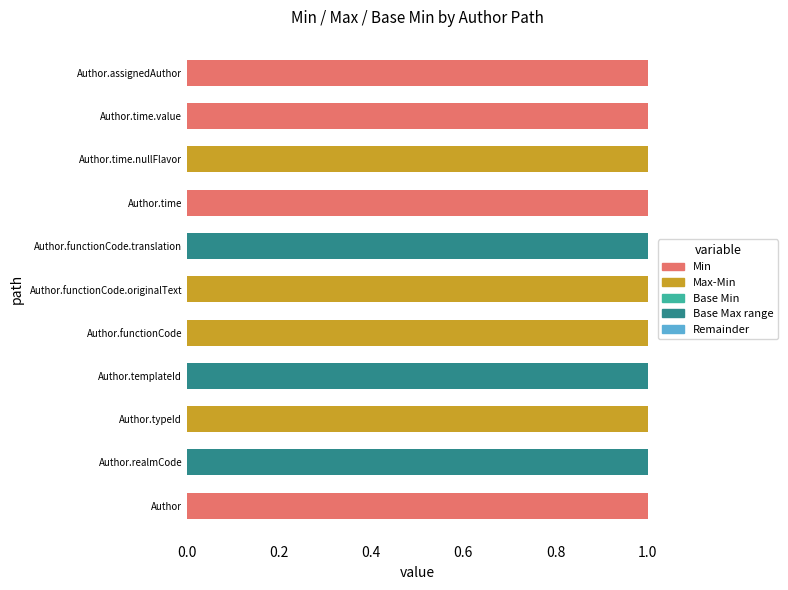

Is it true that Base Max range equals 0.0 at Author.assignedAuthor?

True